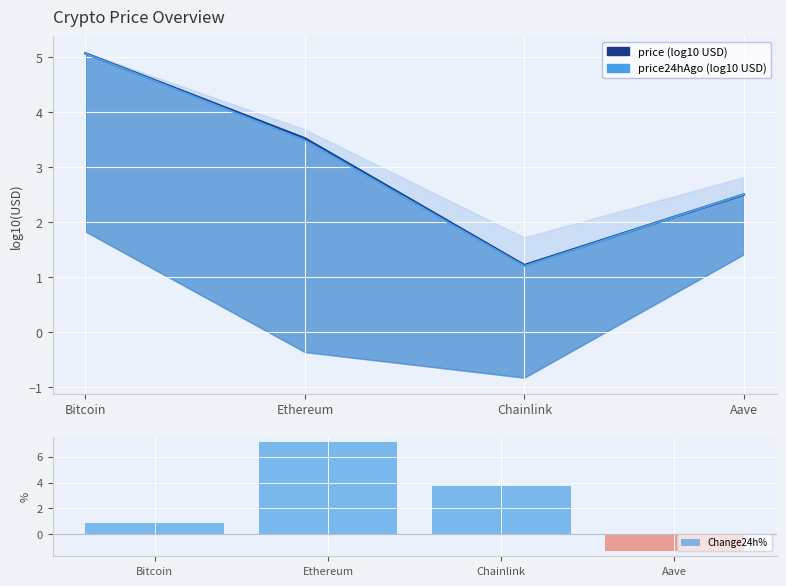

True or false: price24hAgo (log10 USD) has a value of 3.5 at Ethereum.

True